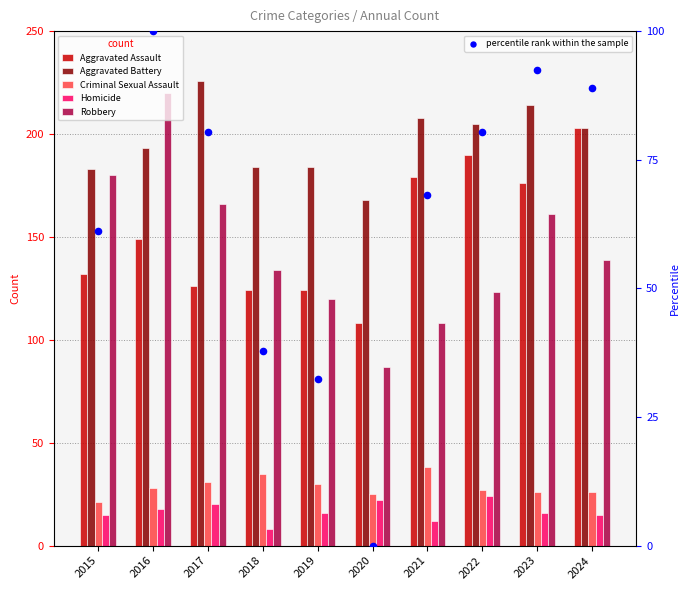

At how many categories does at least one series exceed 182?

9